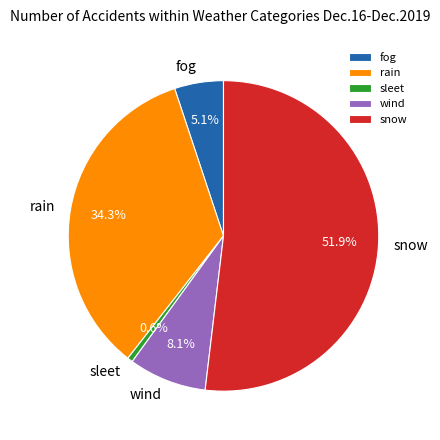

Rank the categories by value from highest to lowest.

snow, rain, wind, fog, sleet